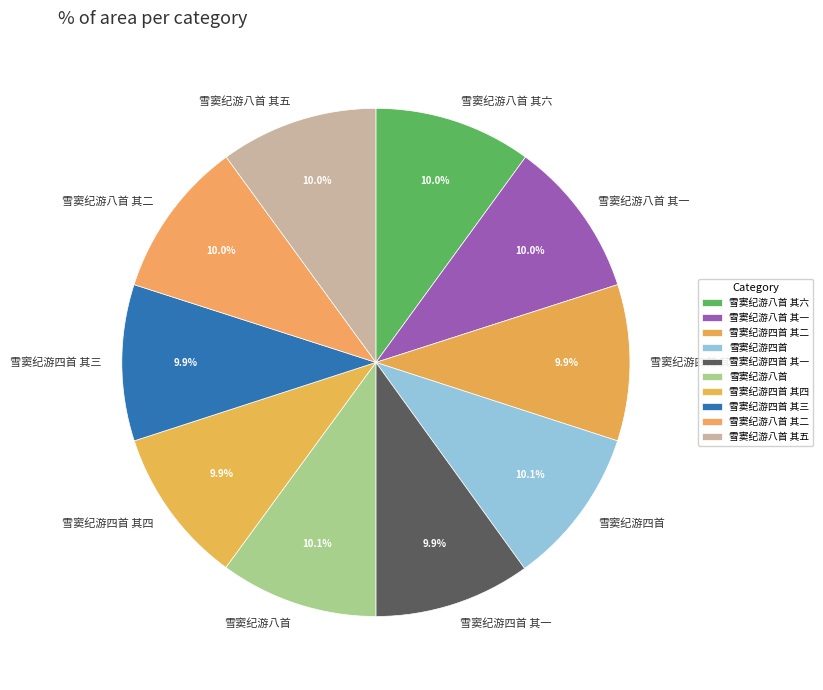

Does 雪窦纪游四首 其一 account for over 50% of the chart?

No